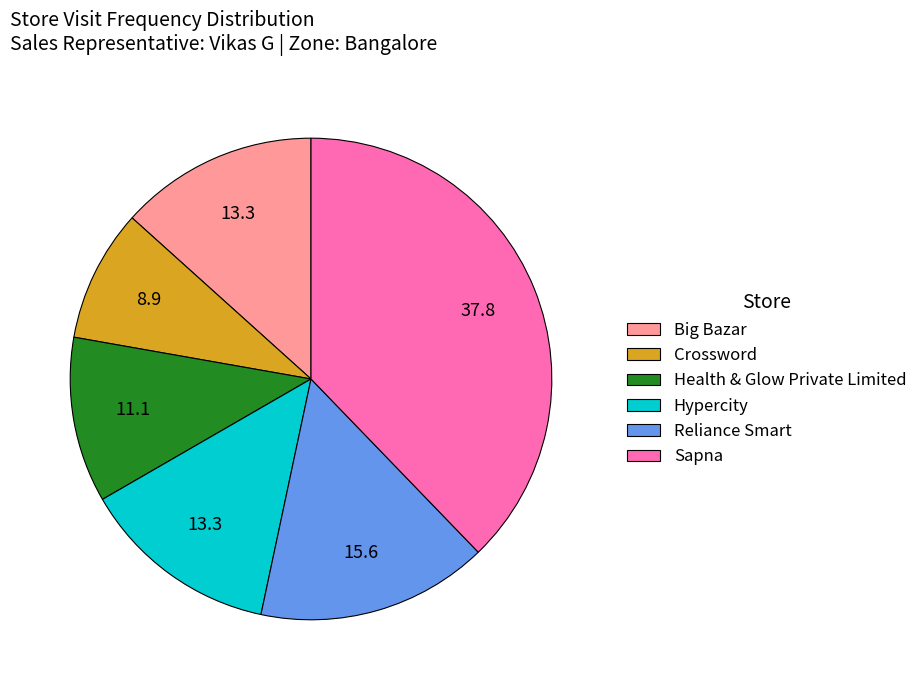

Combined, do Hypercity and Sapna account for over 50%?

Yes